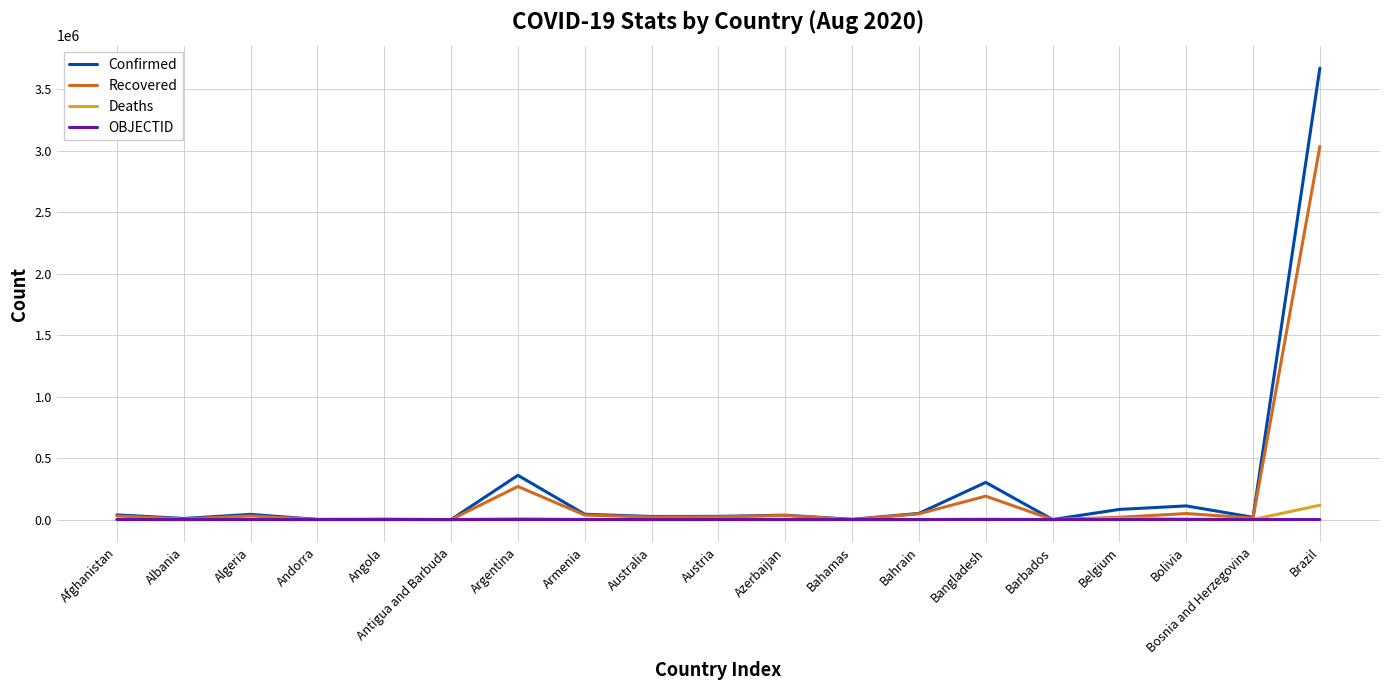

What is the highest value of the Recovered series?

3032551